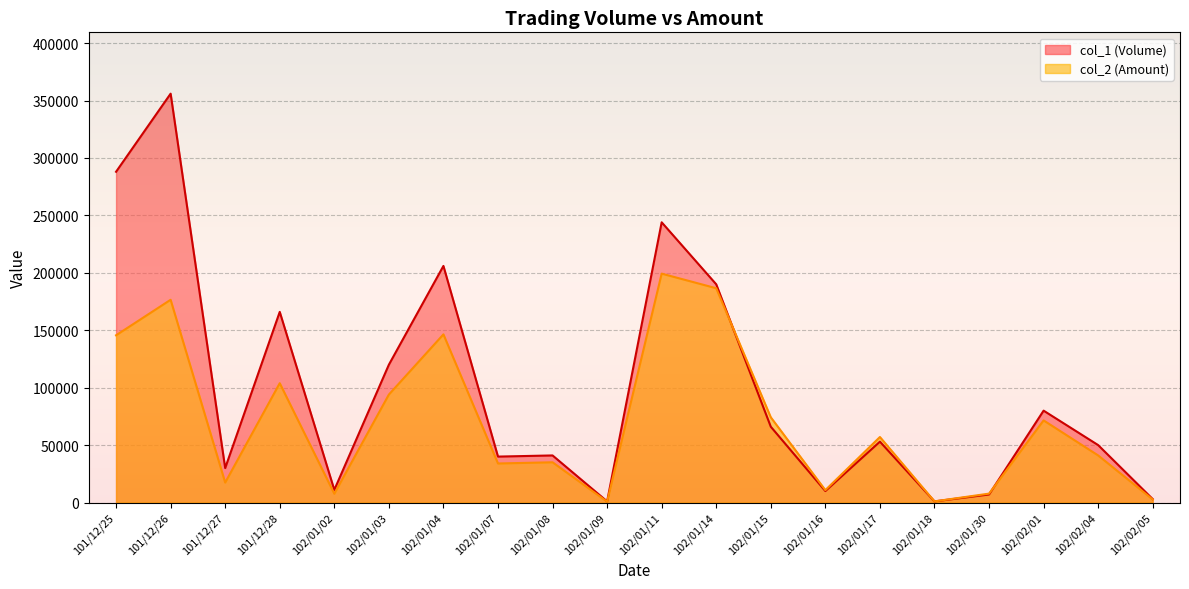

Where do col_1 (Volume) and col_2 (Amount) first cross each other?

102/01/14 and 102/01/15